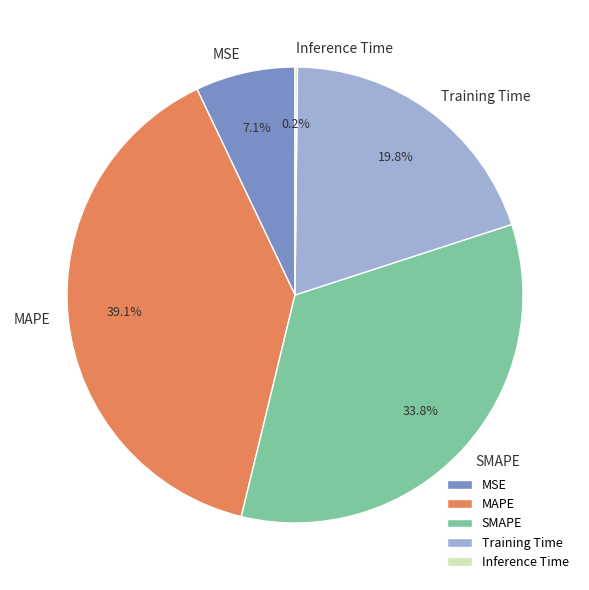

Is SMAPE the majority of the pie?

No